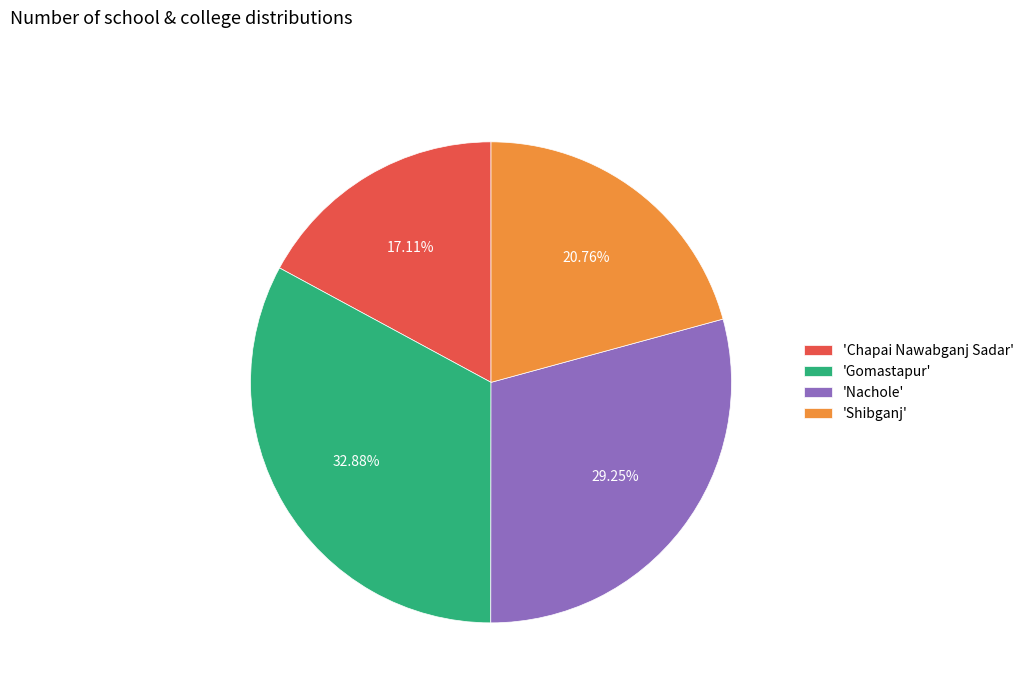

Which has a higher value, 'Chapai Nawabganj Sadar' or 'Gomastapur'?

'Gomastapur'